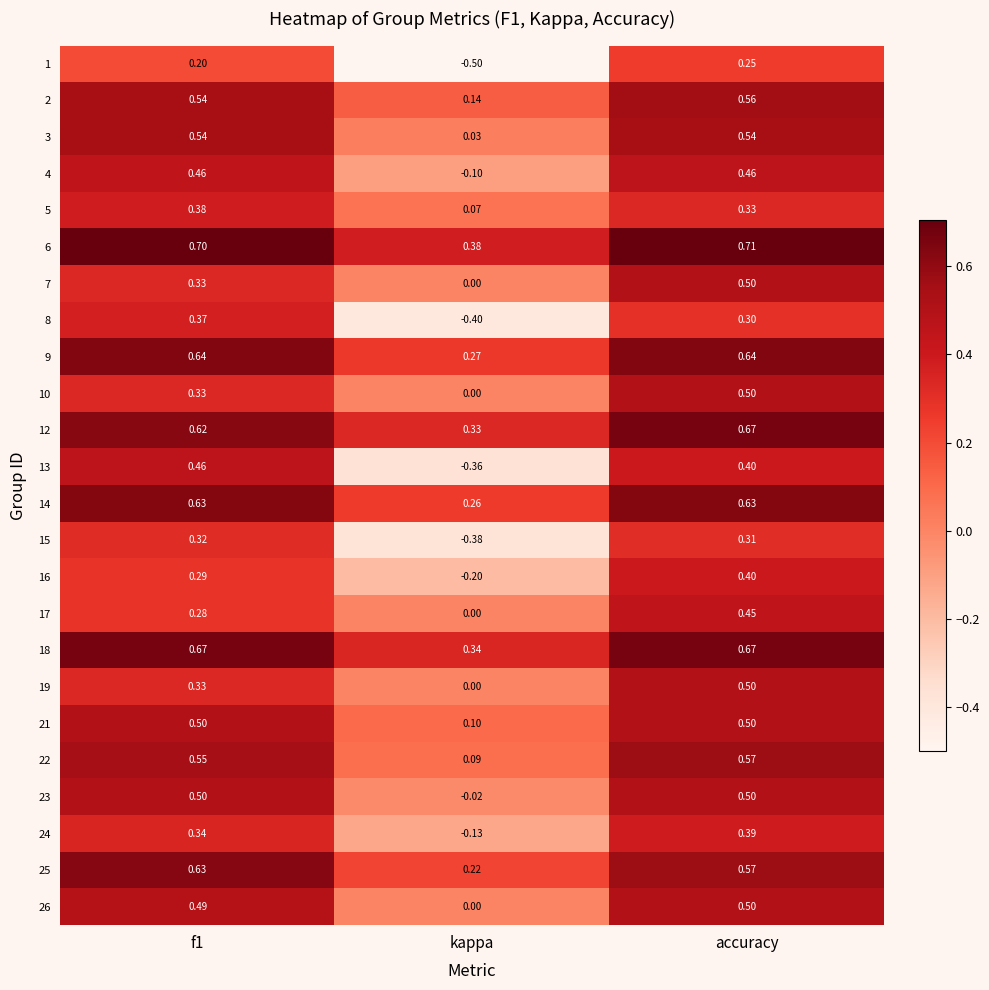

At which label is 26 closest to 0?

kappa